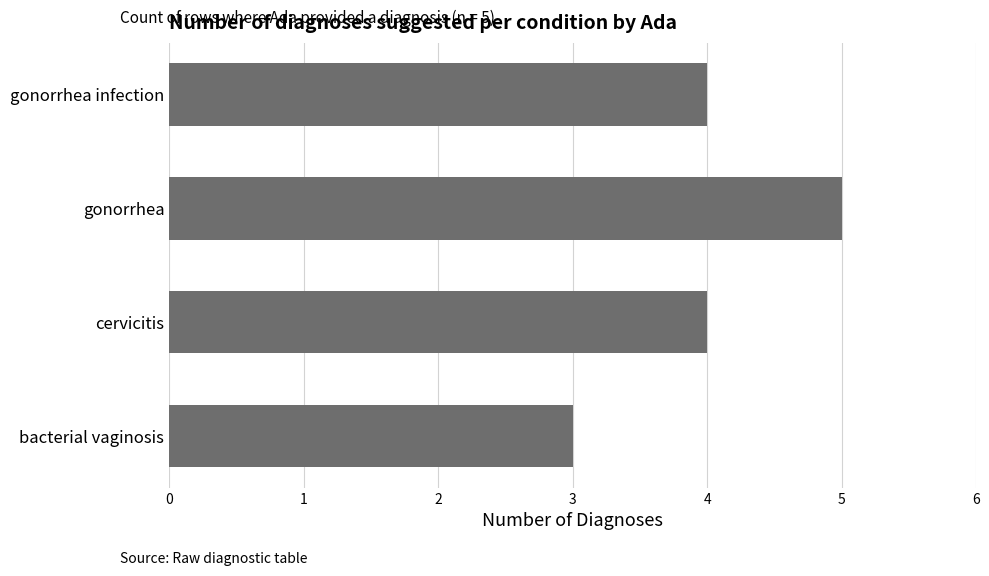

What is the sum of all values?

16